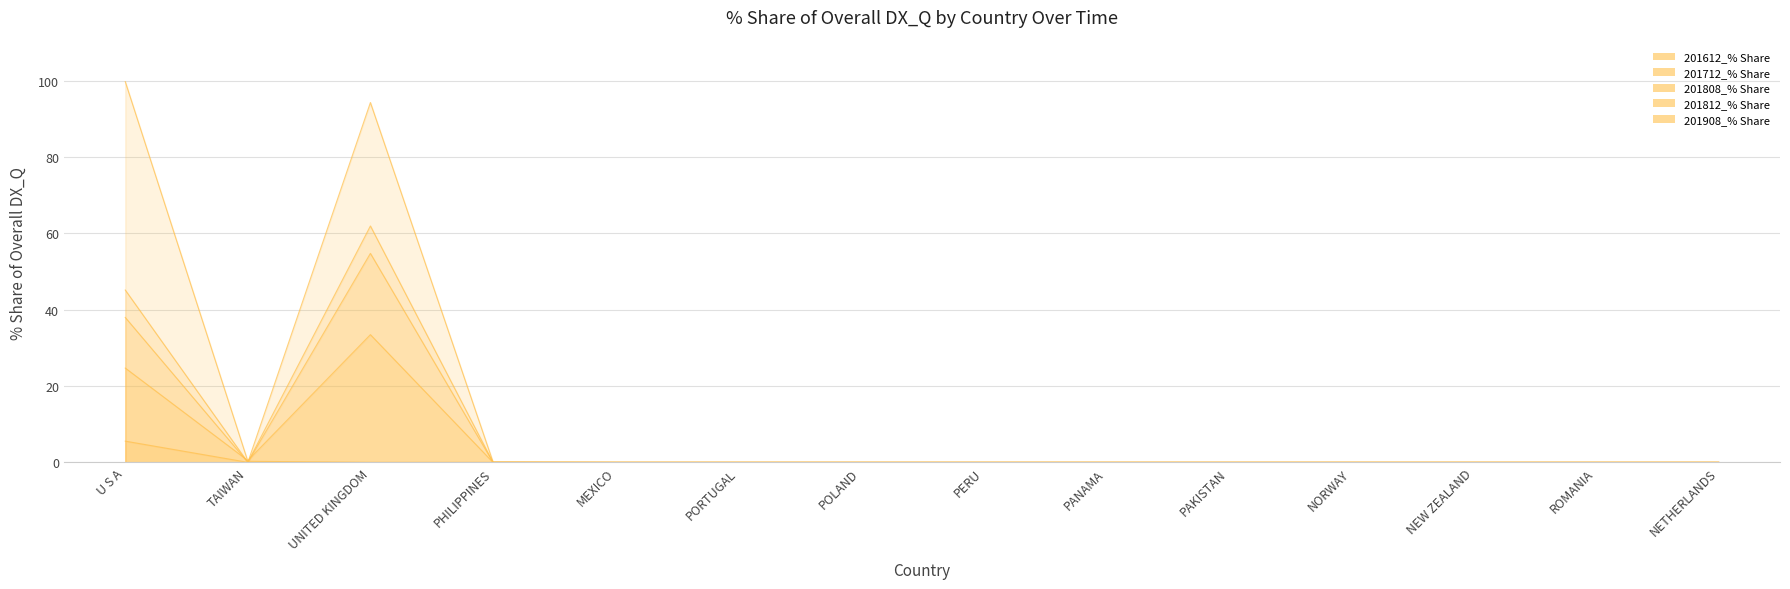

How many times do 201808_% Share and 201908_% Share cross each other?

1